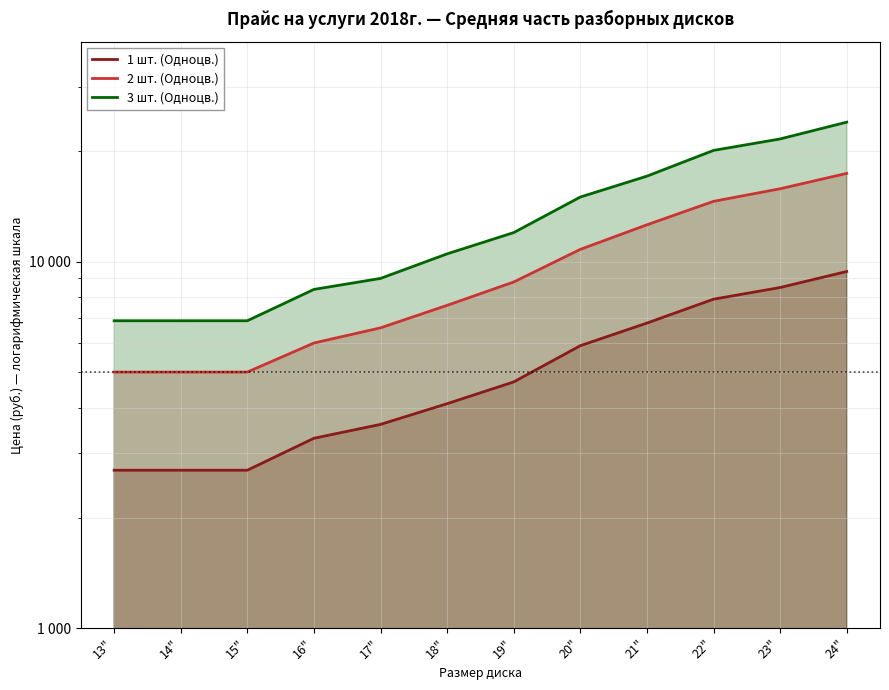

Which series has the largest total across all categories?

3 шт. (Одноцв.)